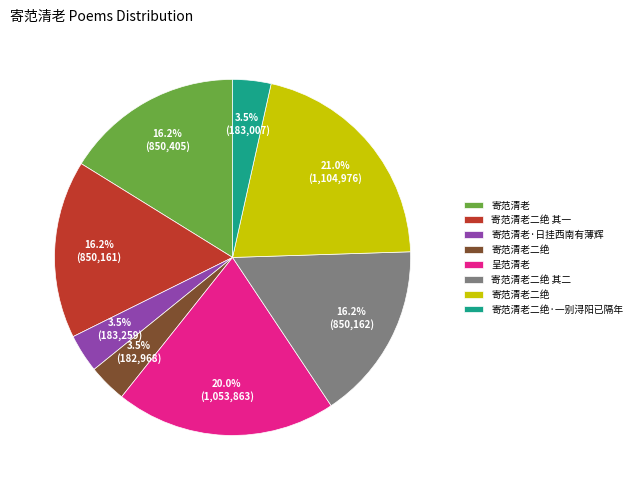

Does any single category account for the majority?

No